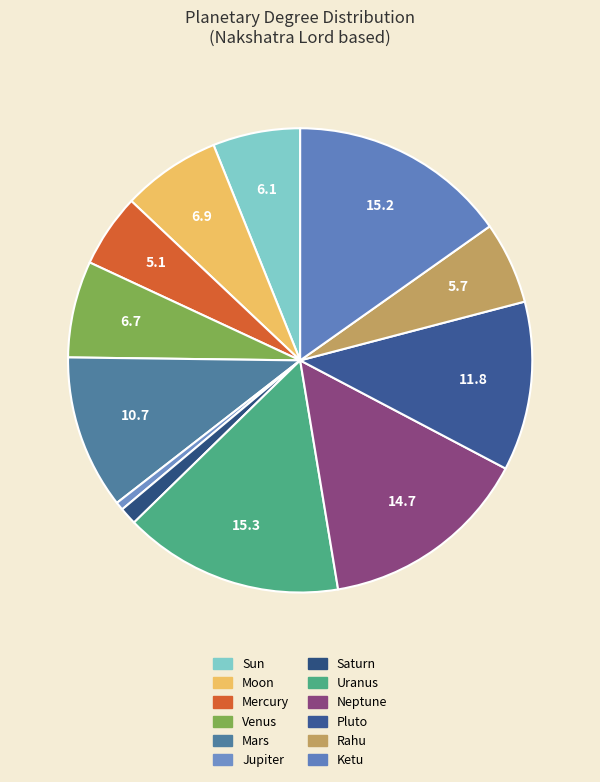

True or false: Mercury accounts for 5% of the total.

True